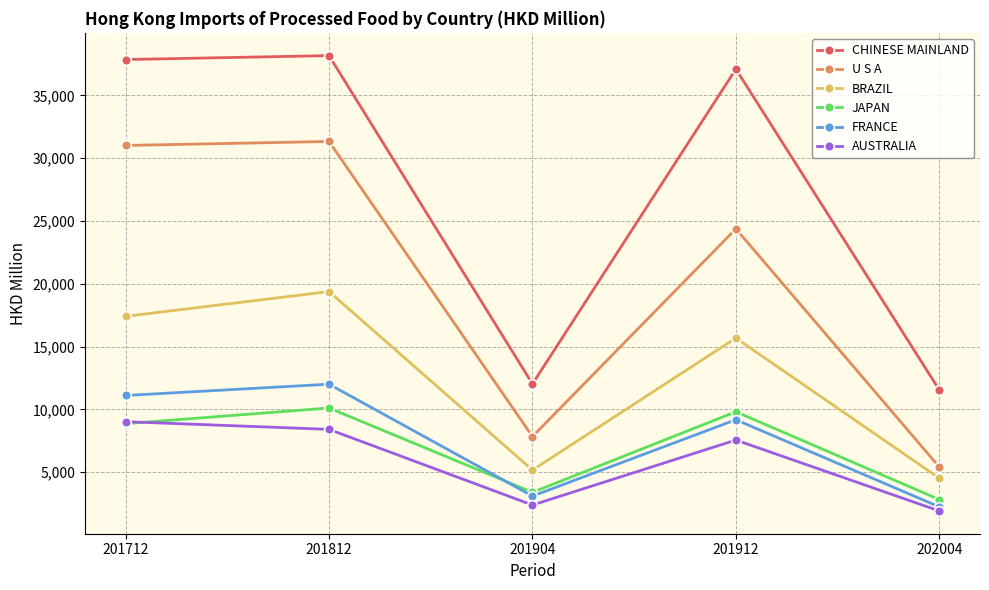

What is the difference between the FRANCE values at 201904 and 201812?

8908.5